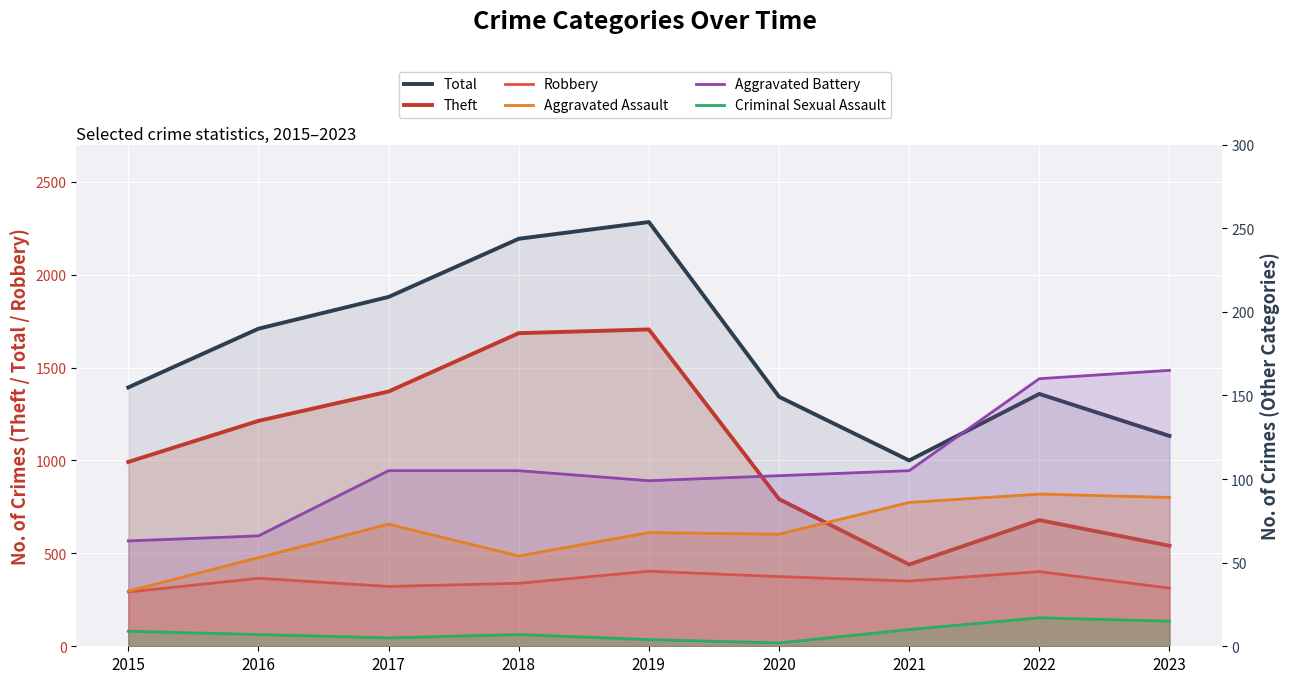

How many values in the Criminal Sexual Assault series are below 7?

3